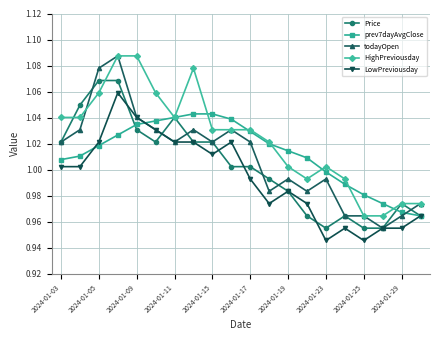

Which series has the widest spread of values?

todayOpen